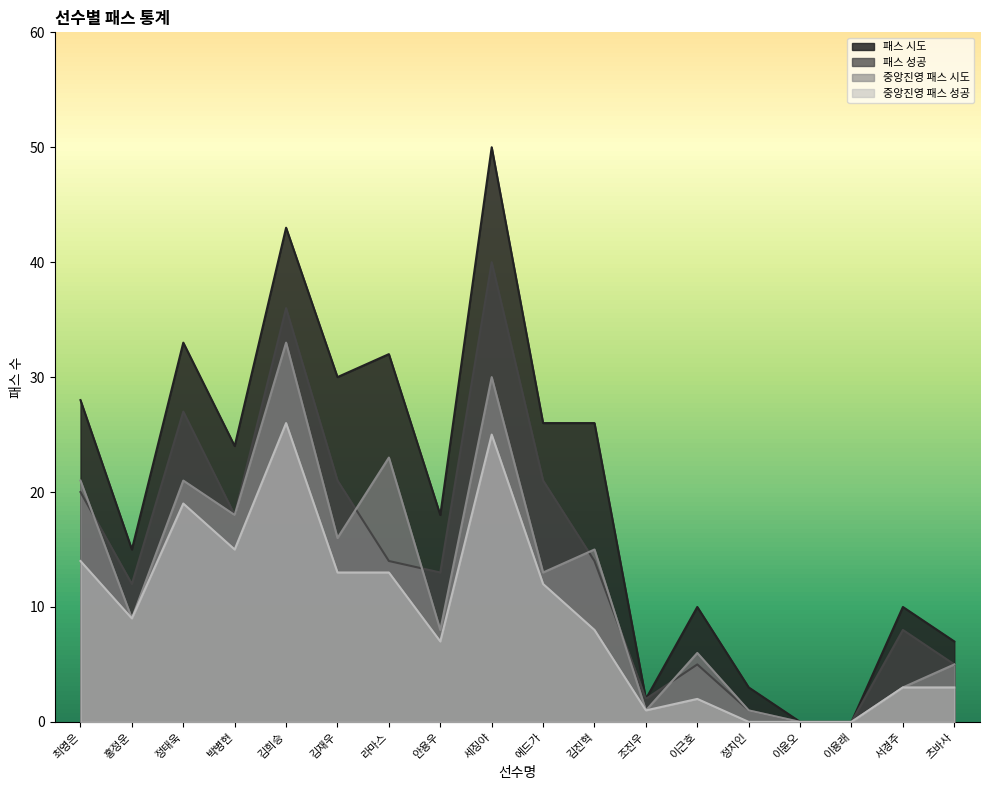

What is the greatest value displayed?

50